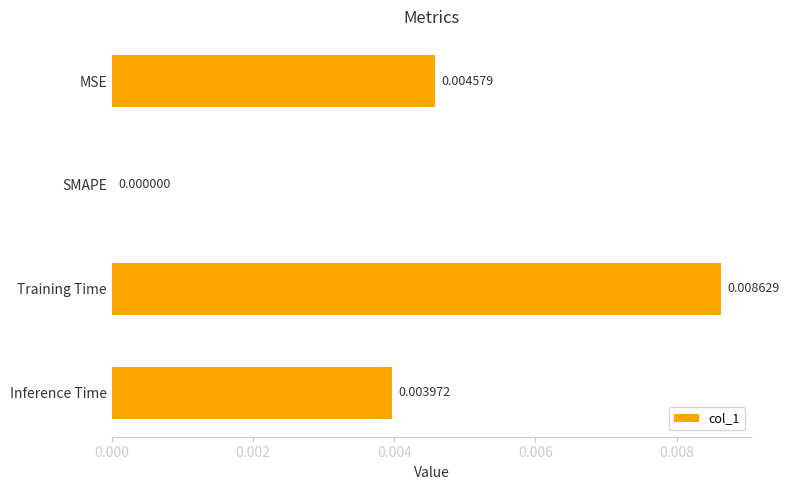

Which has a higher value, Training Time or Inference Time?

Training Time